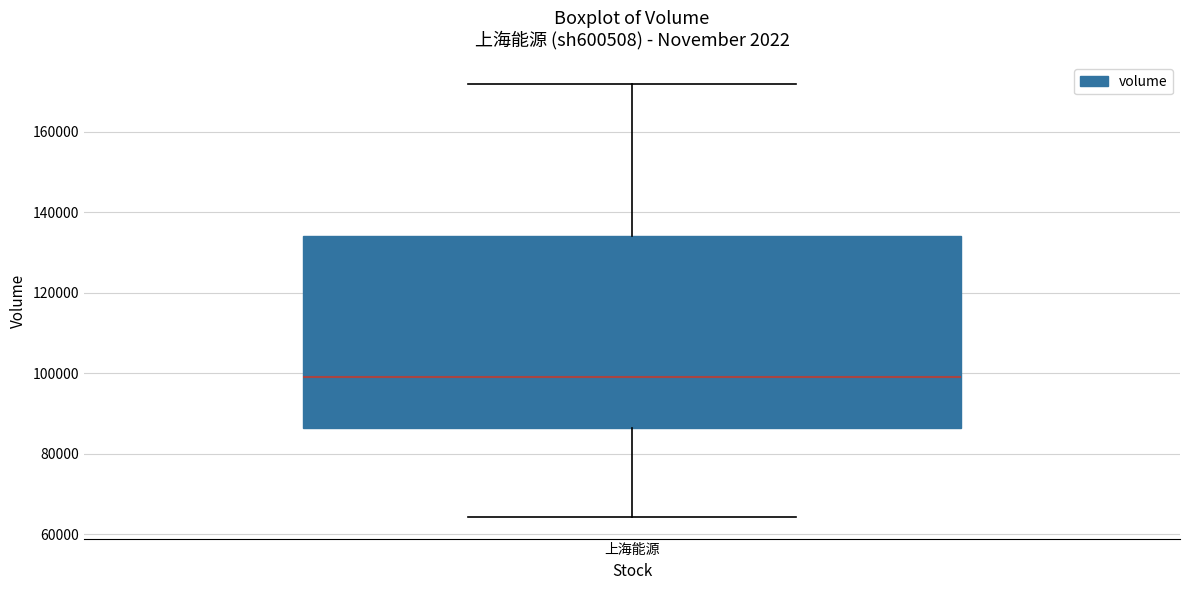

Transcribe this box plot: give where the median line is, the range the box spans, and where the two whiskers end, as read against the y-axis. The values are not printed on the chart, so give them approximately, as read against the axis.

median 98000, box 86000 to 134000, whiskers 64000 to 172000